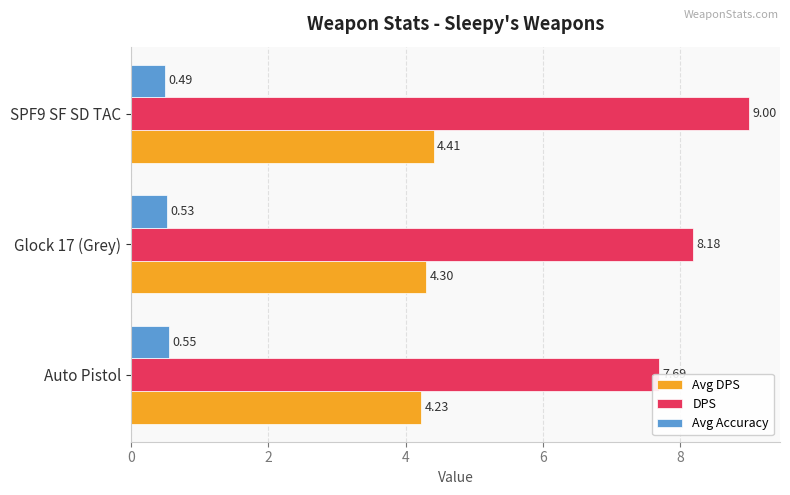

What is the sum of all Avg DPS values?

12.9